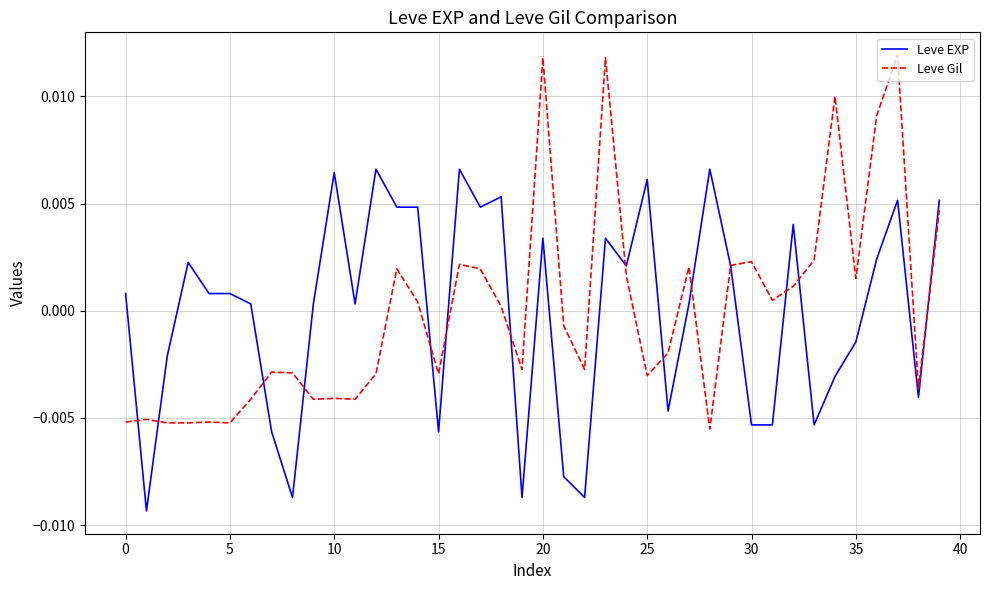

Which series has the largest range (max minus min)?

Leve Gil